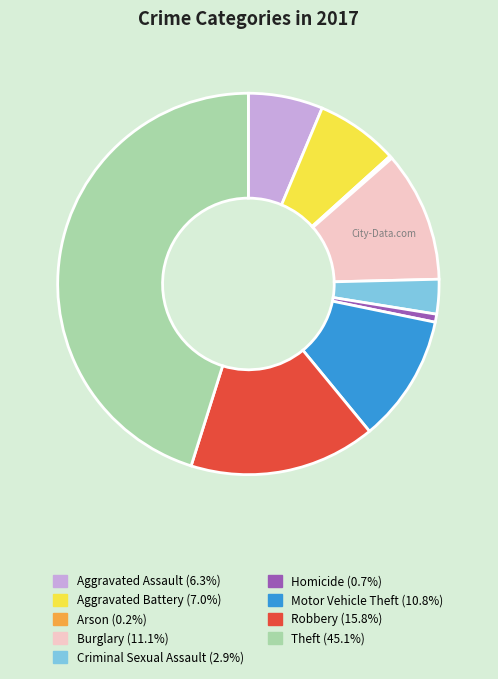

Combined, do Burglary and Aggravated Assault account for over 50%?

No